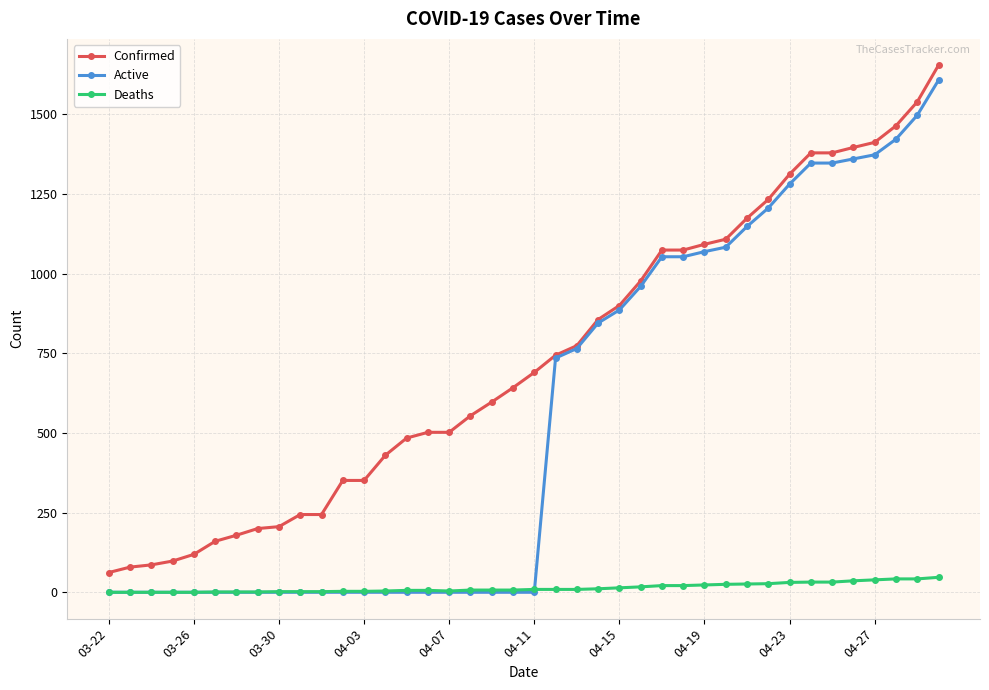

List the series in order of their overall mean, highest first.

Confirmed, Active, Deaths